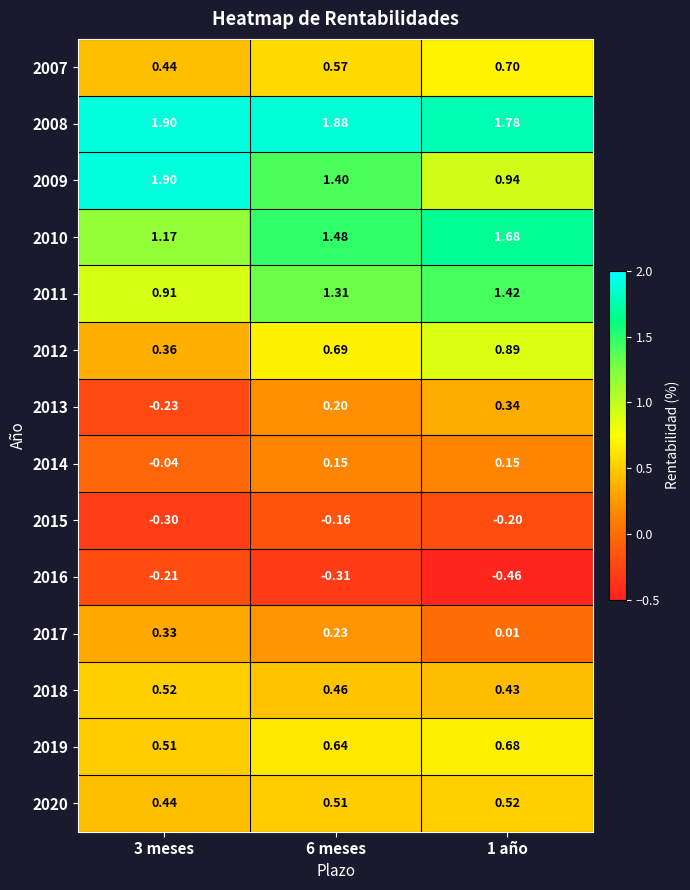

Is the value of 2020 at 1 año greater than the value of 2008 at 3 meses?

No